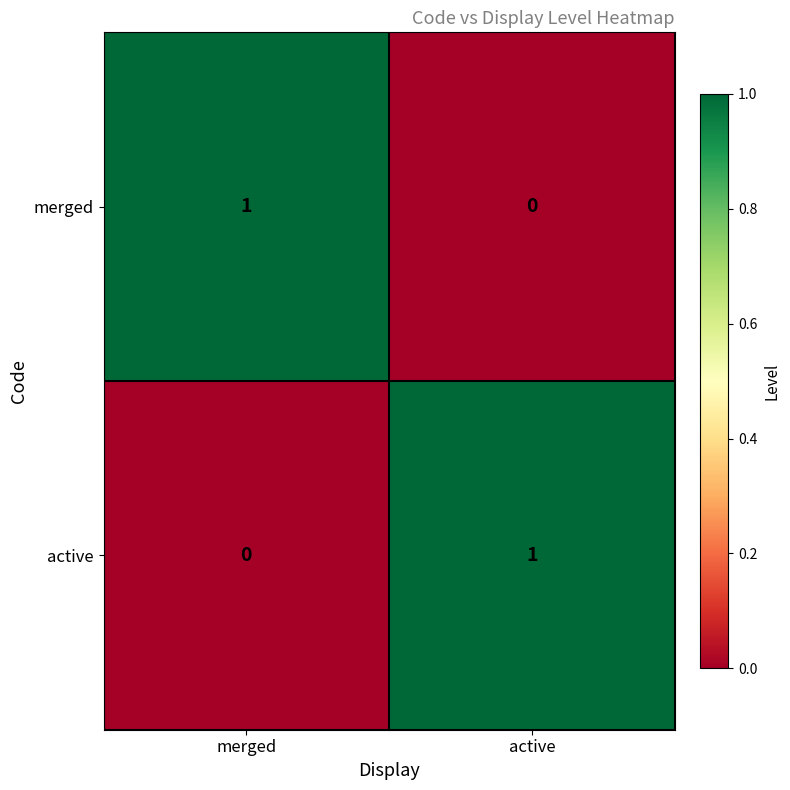

Reading right to left, what are all the values shown in this chart?

merged: 0	1
active: 1	0